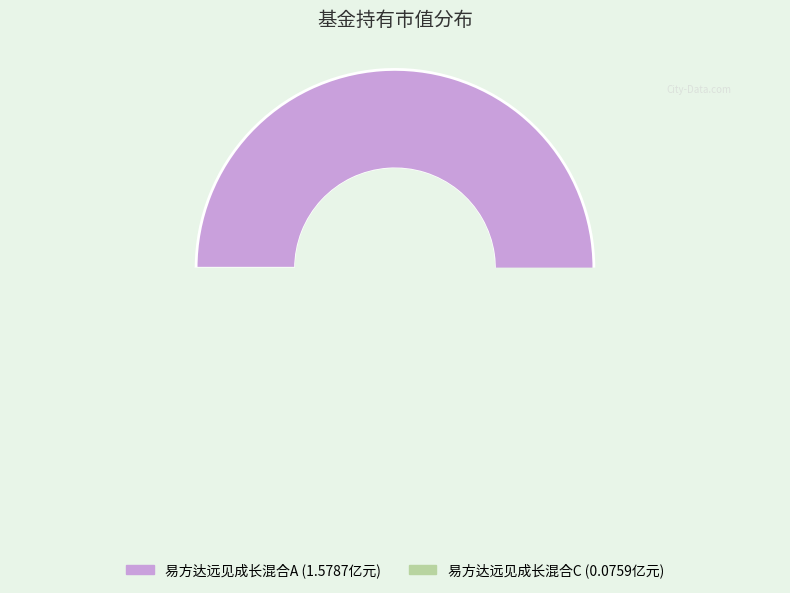

To the nearest percent, what portion does 易方达远见成长混合A represent?

95%